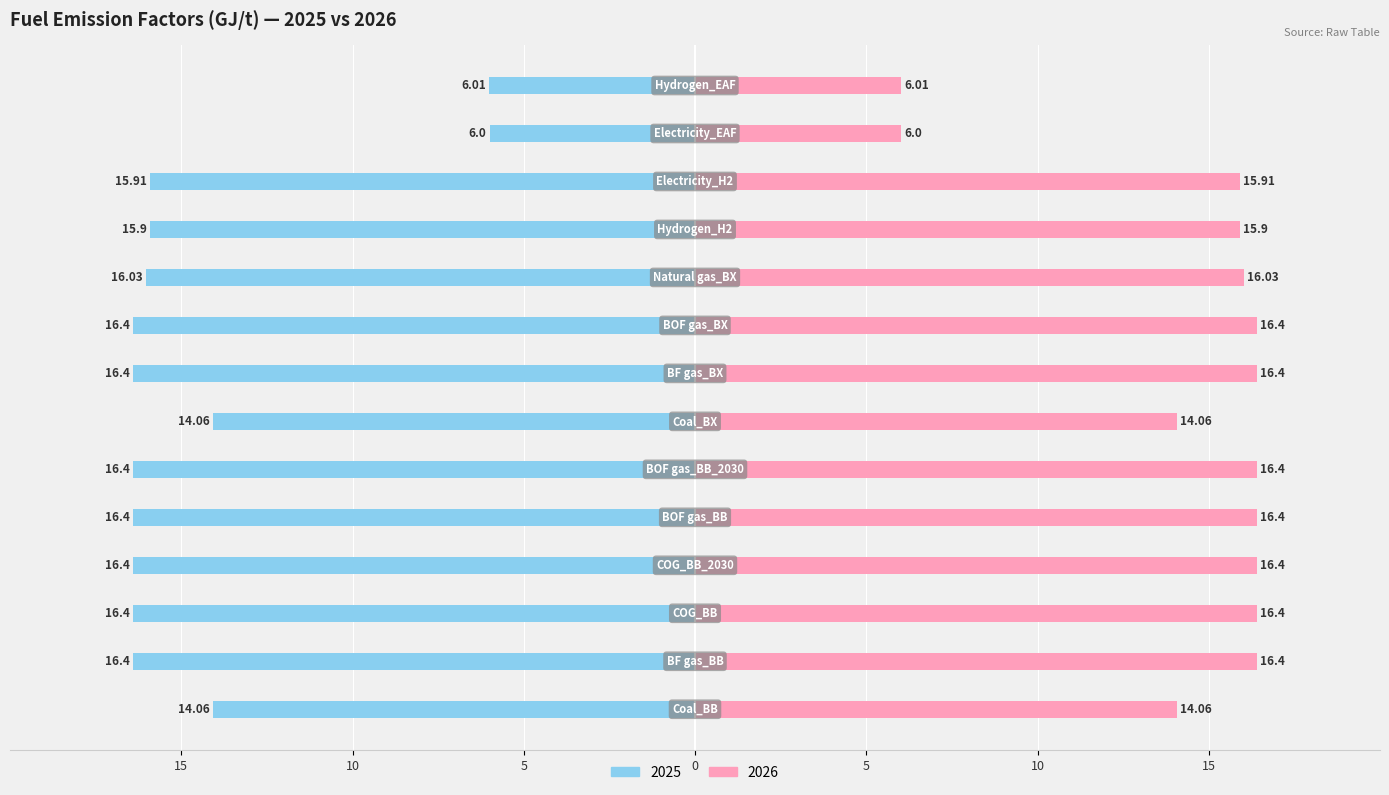

At which category does the chart reach its peak across all series?

BF gas_BB